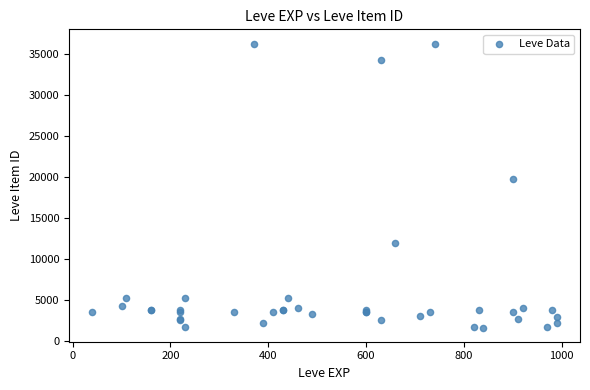

What Y value in the scatter plot is closest to 18967?

19744